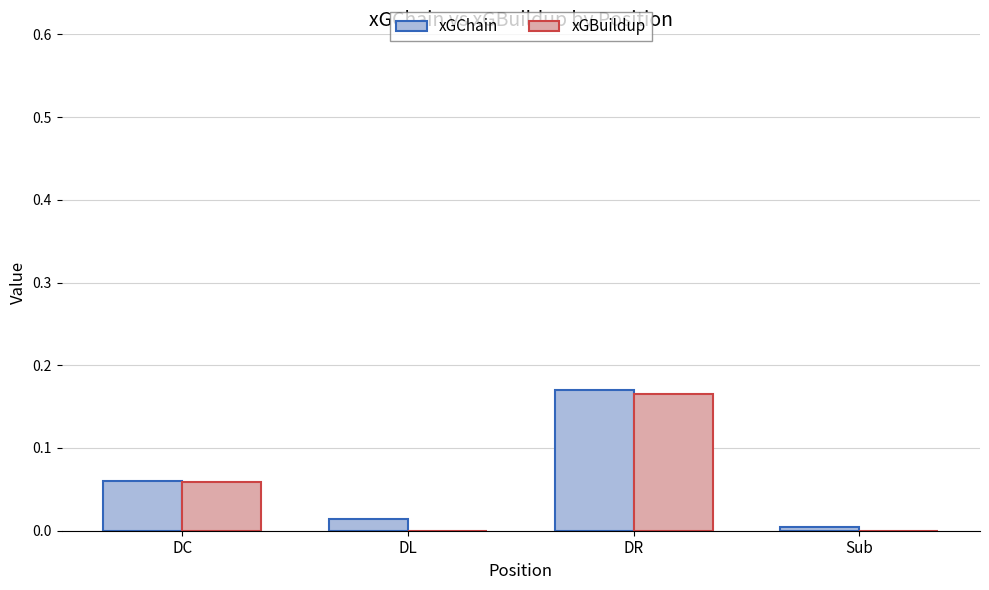

True or false: xGBuildup has a value of 0.0 at Sub.

True